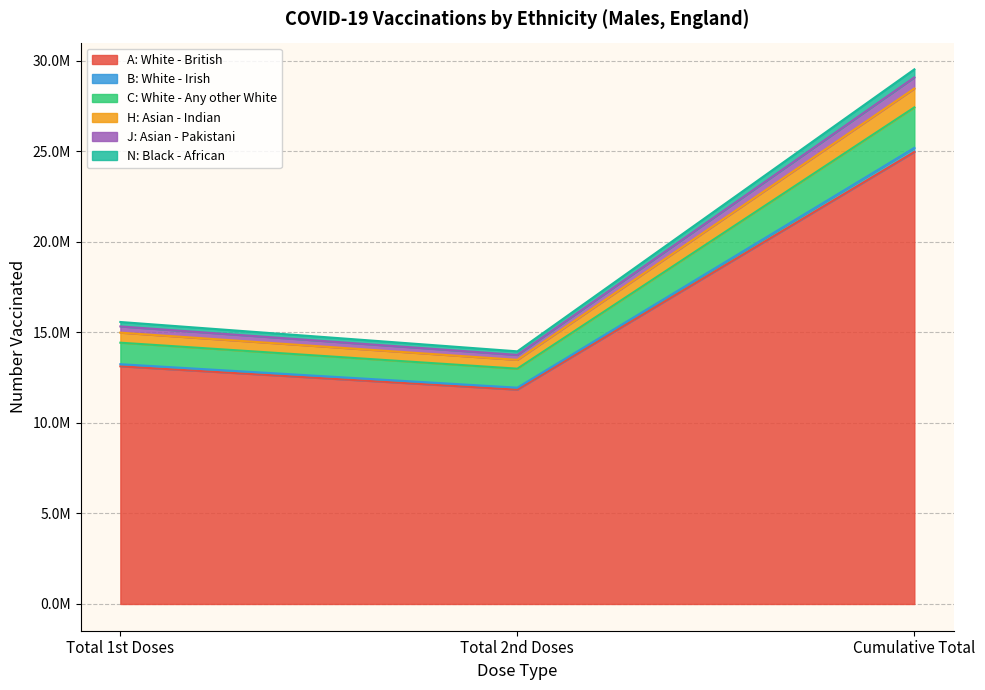

At which category is the sum across all series the highest?

Cumulative Total